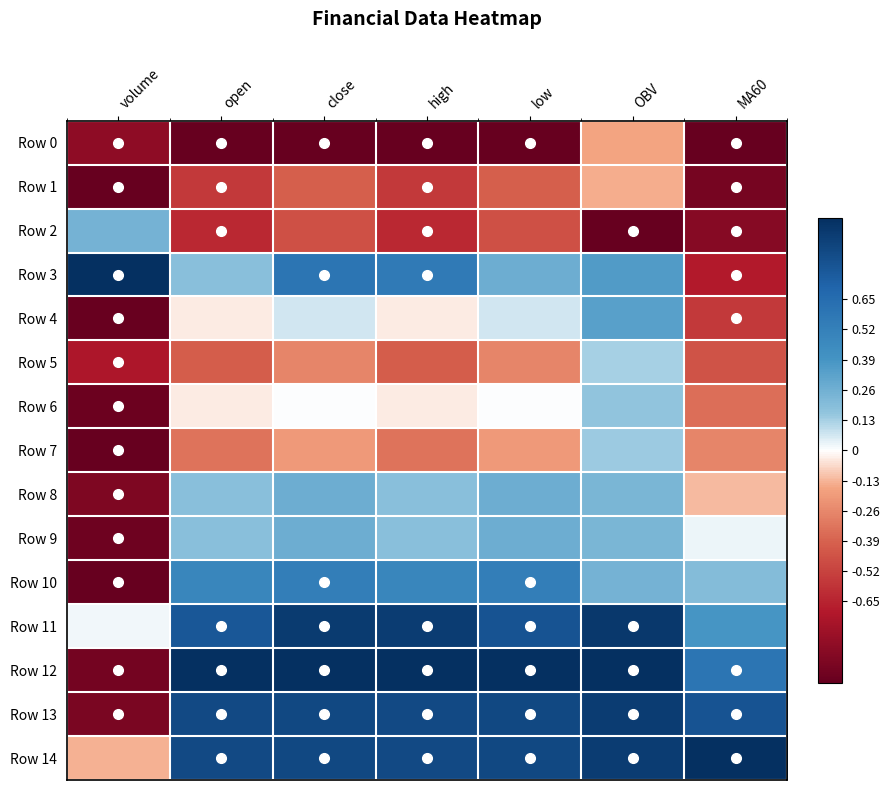

What is the total value across all series at high?

2.0